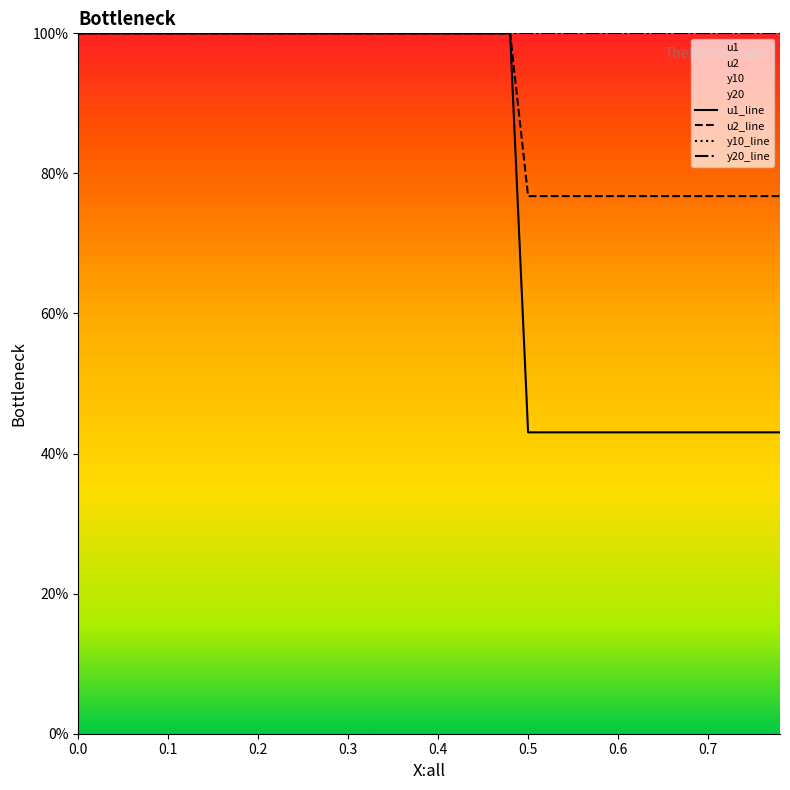

The u1 series shows 100.0 at 0.1. True or false?

True